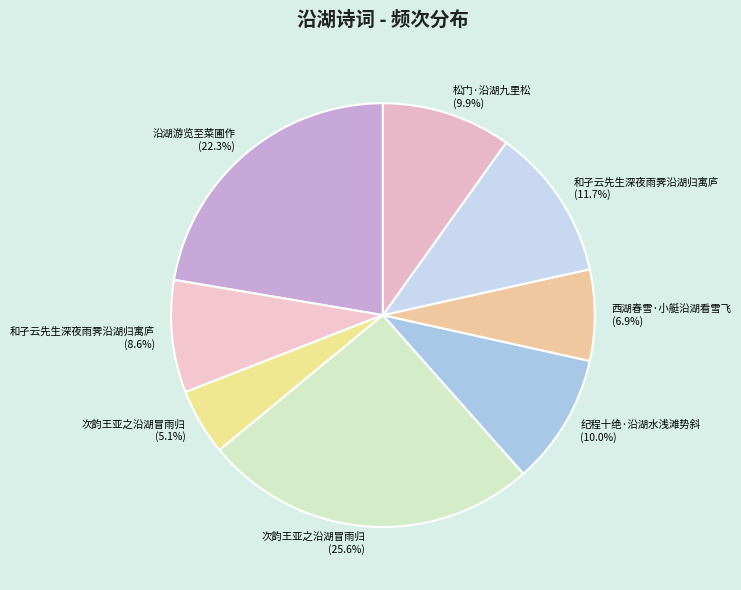

How many segments does this pie chart have?

8